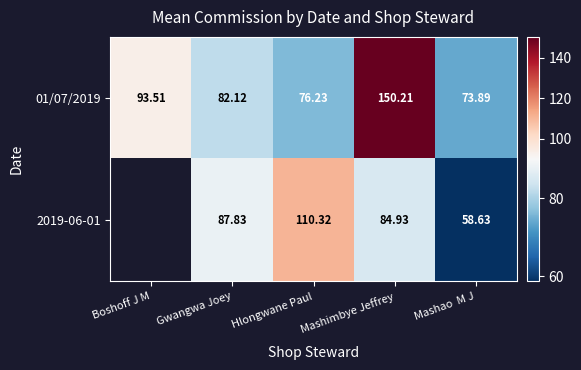

At which label does 01/07/2019 reach its peak?

Mashimbye Jeffrey